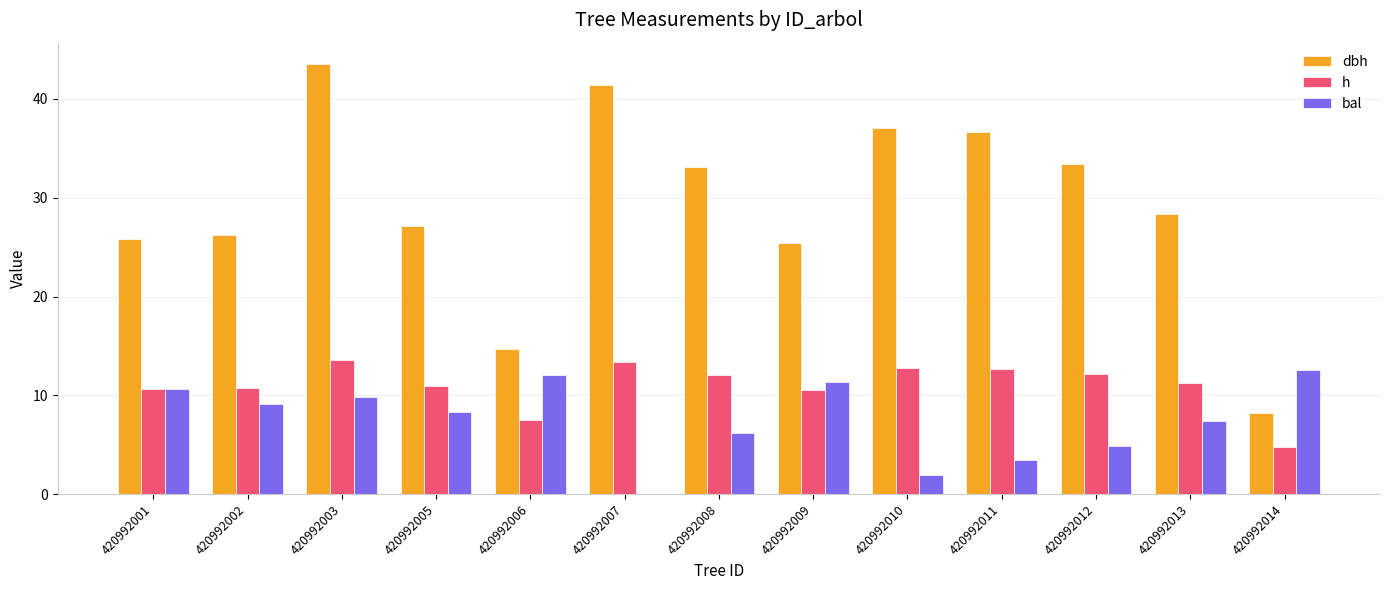

What are all the series names shown in the legend?

dbh, h, bal